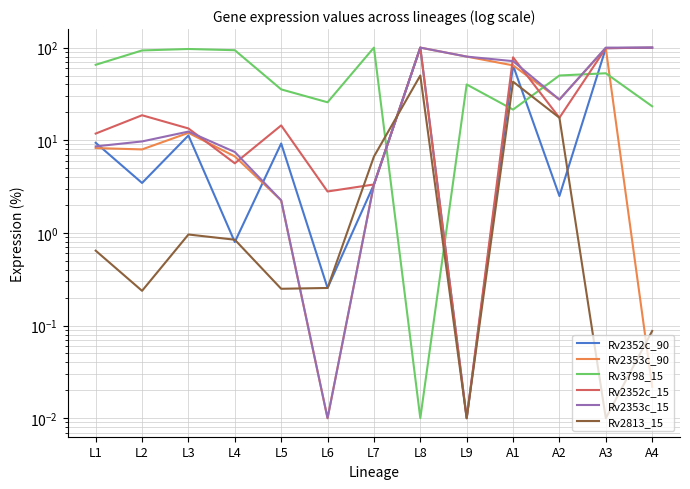

How many interior local peaks does the Rv2353c_90 series have?

3